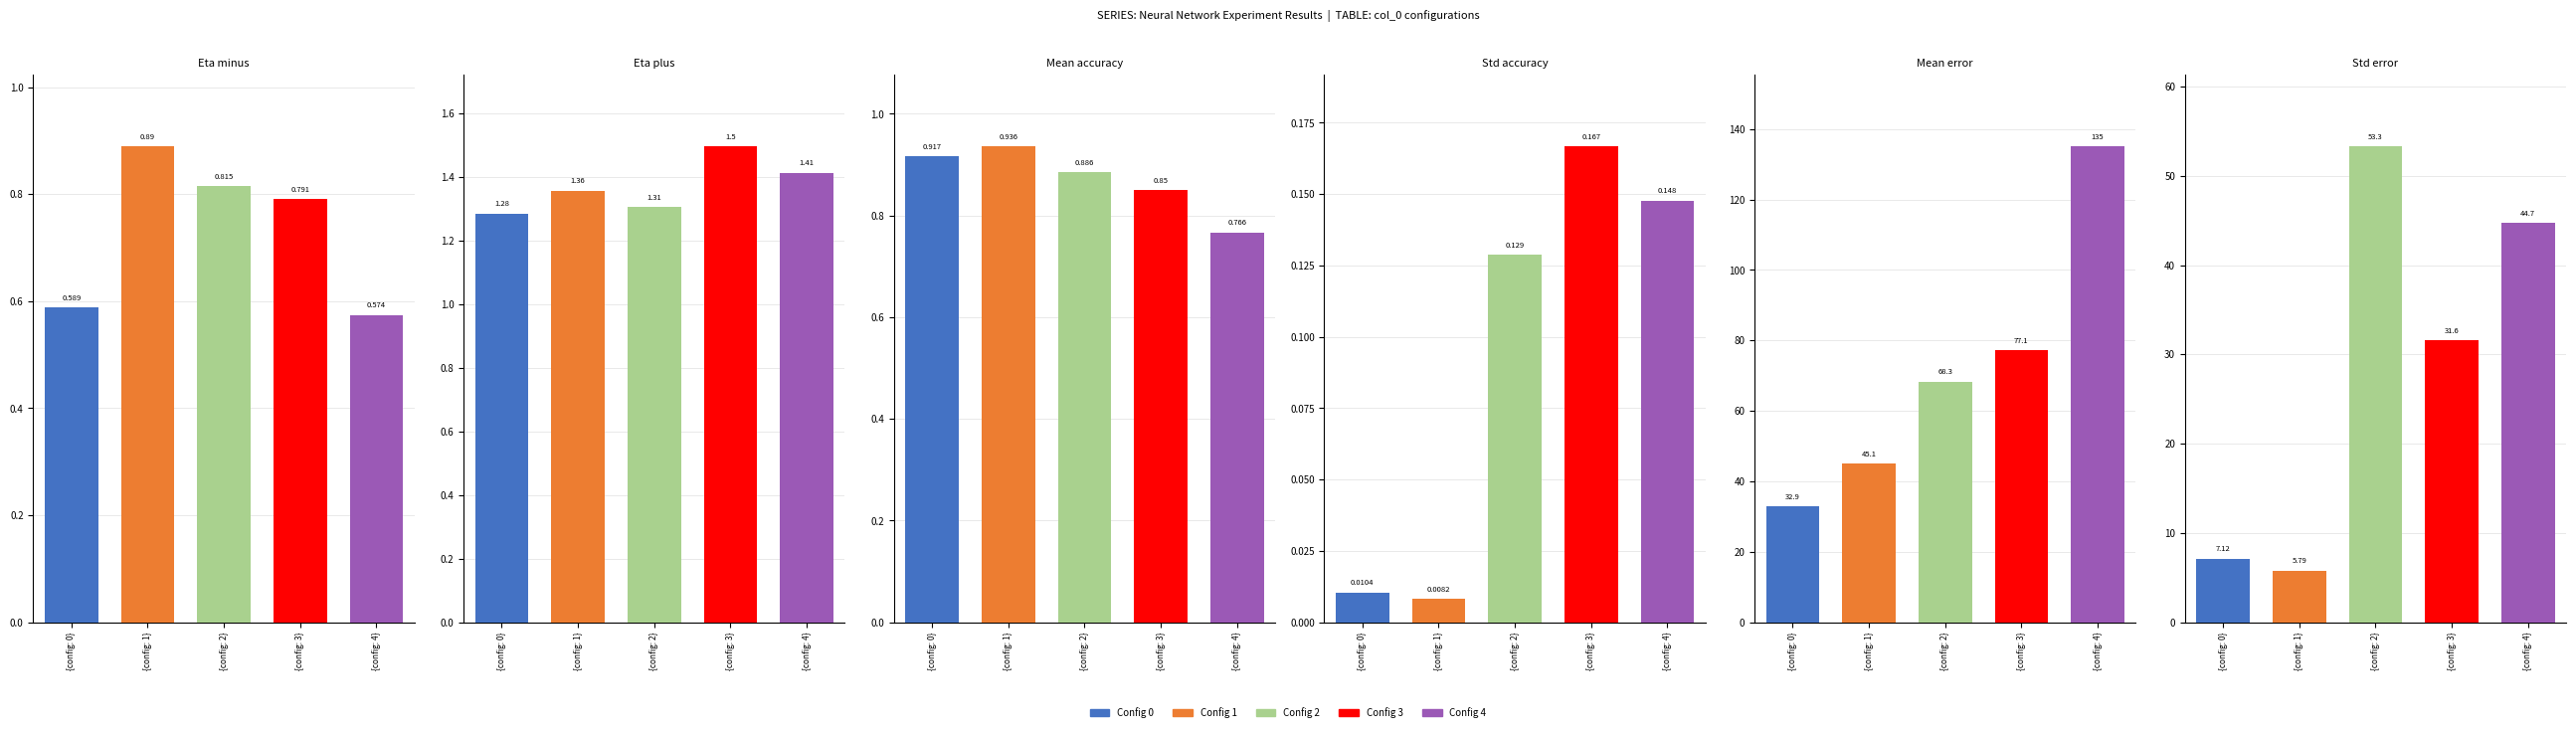

How many bars are there in total?

30